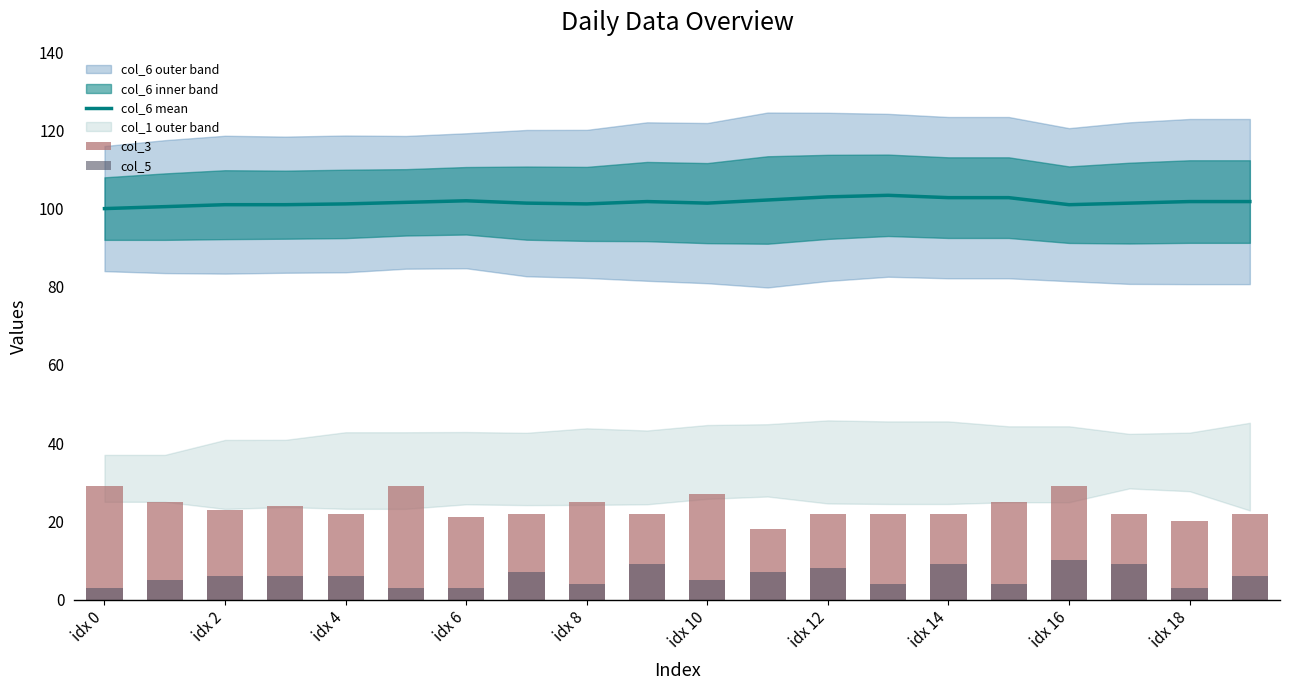

What is the maximum value shown in the chart?

103.4